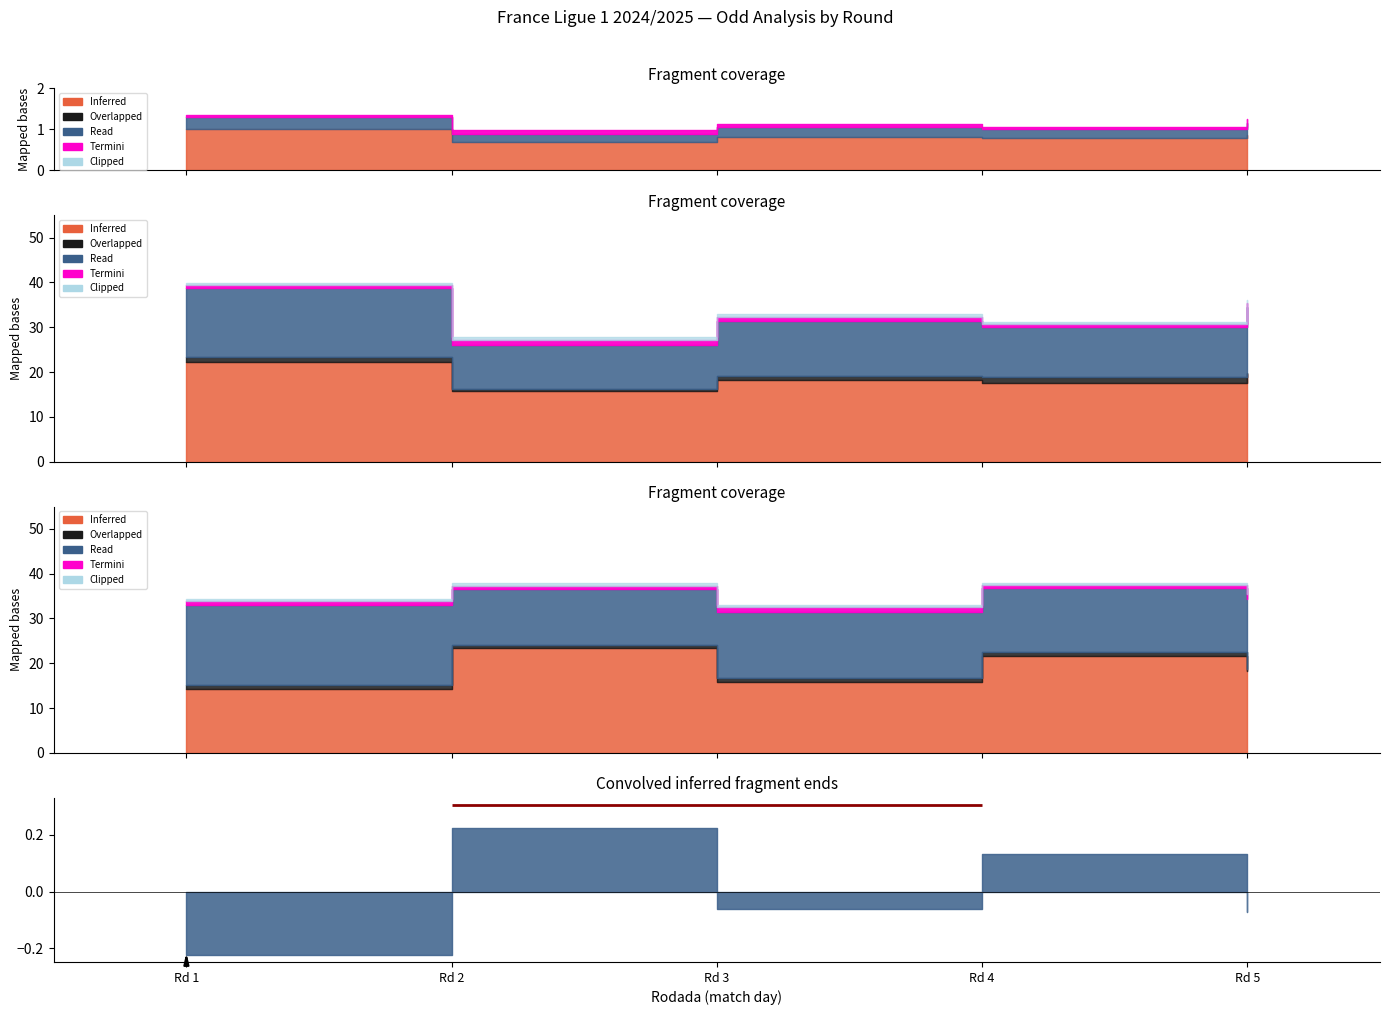

At which category is the sum across all series the highest?

Rodada 1